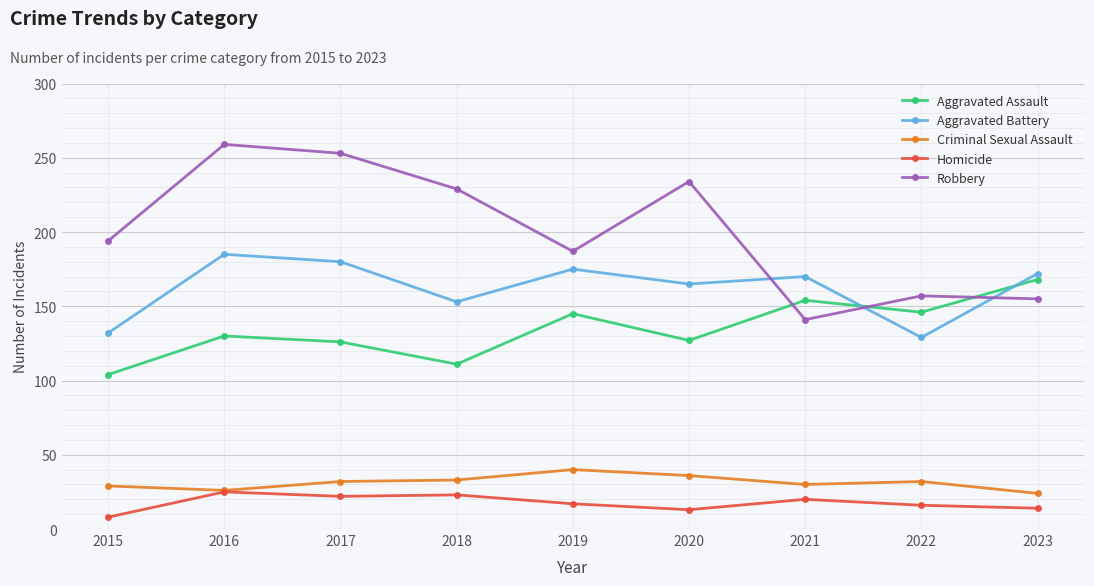

What is the difference between the Aggravated Assault values at 2022 and 2020?

19